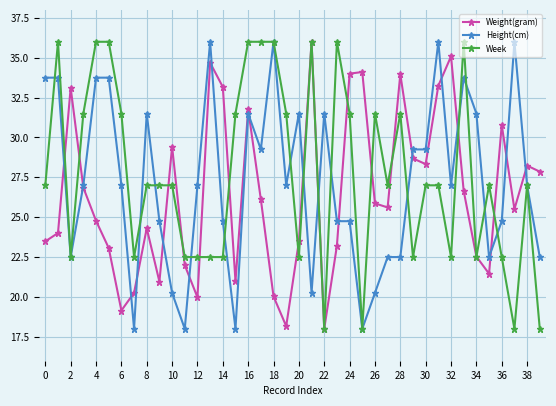

Count the number of categories in the chart.

40